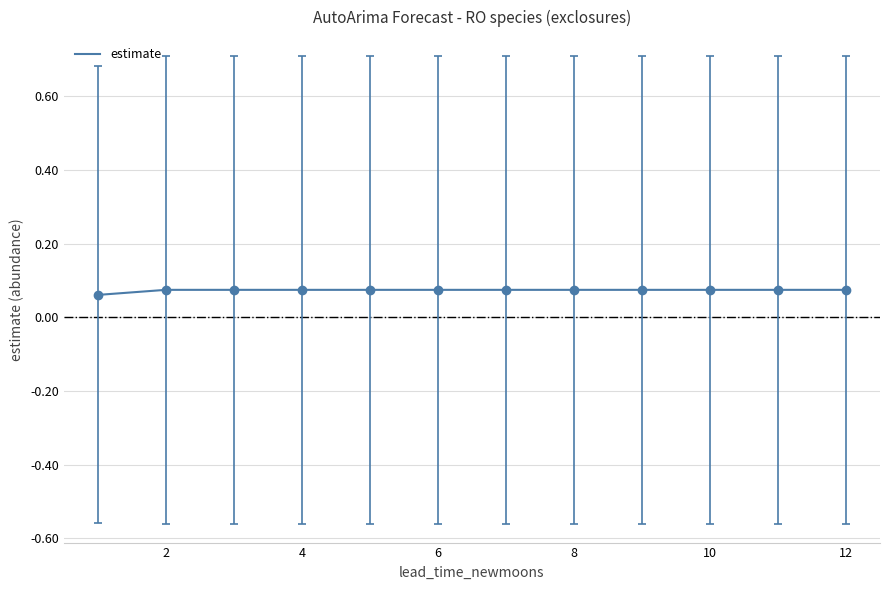

What is the value of the 12th point from the left?

0.1